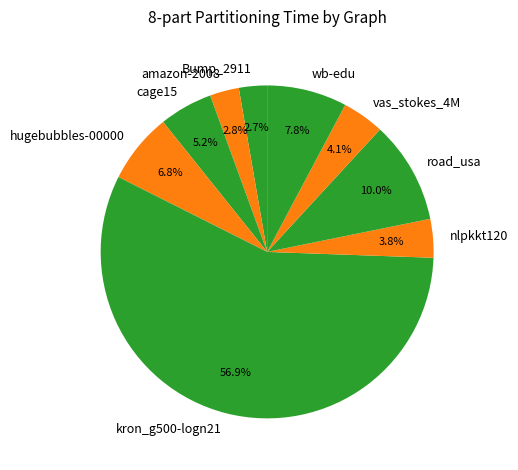

Which category has the biggest portion of the pie?

kron_g500-logn21